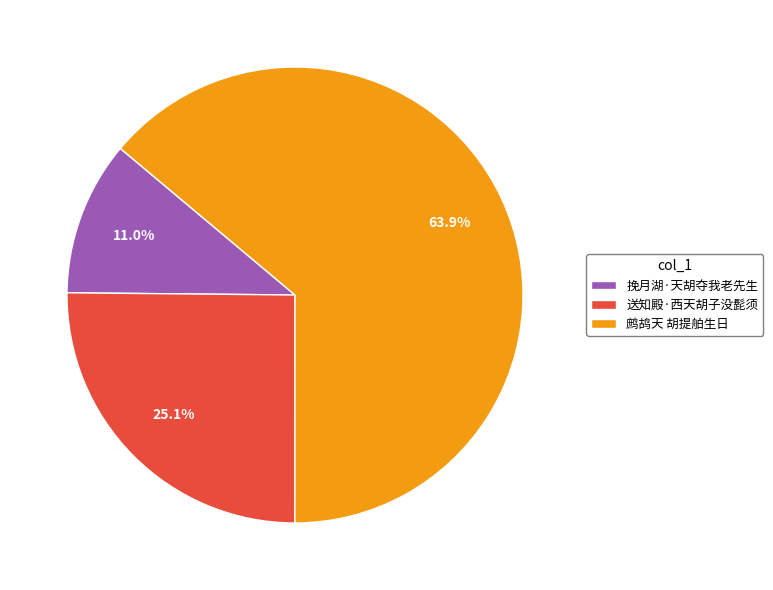

Between 送知殿·西天胡子没髭须 and 挽月湖·天胡夺我老先生, which is larger?

送知殿·西天胡子没髭须